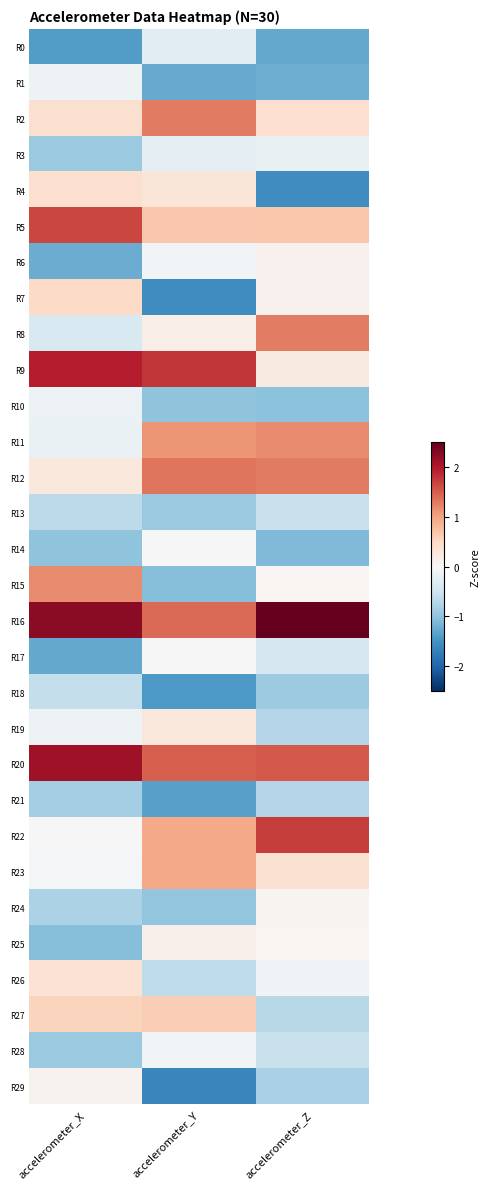

At how many categories does at least one series exceed 0?

3